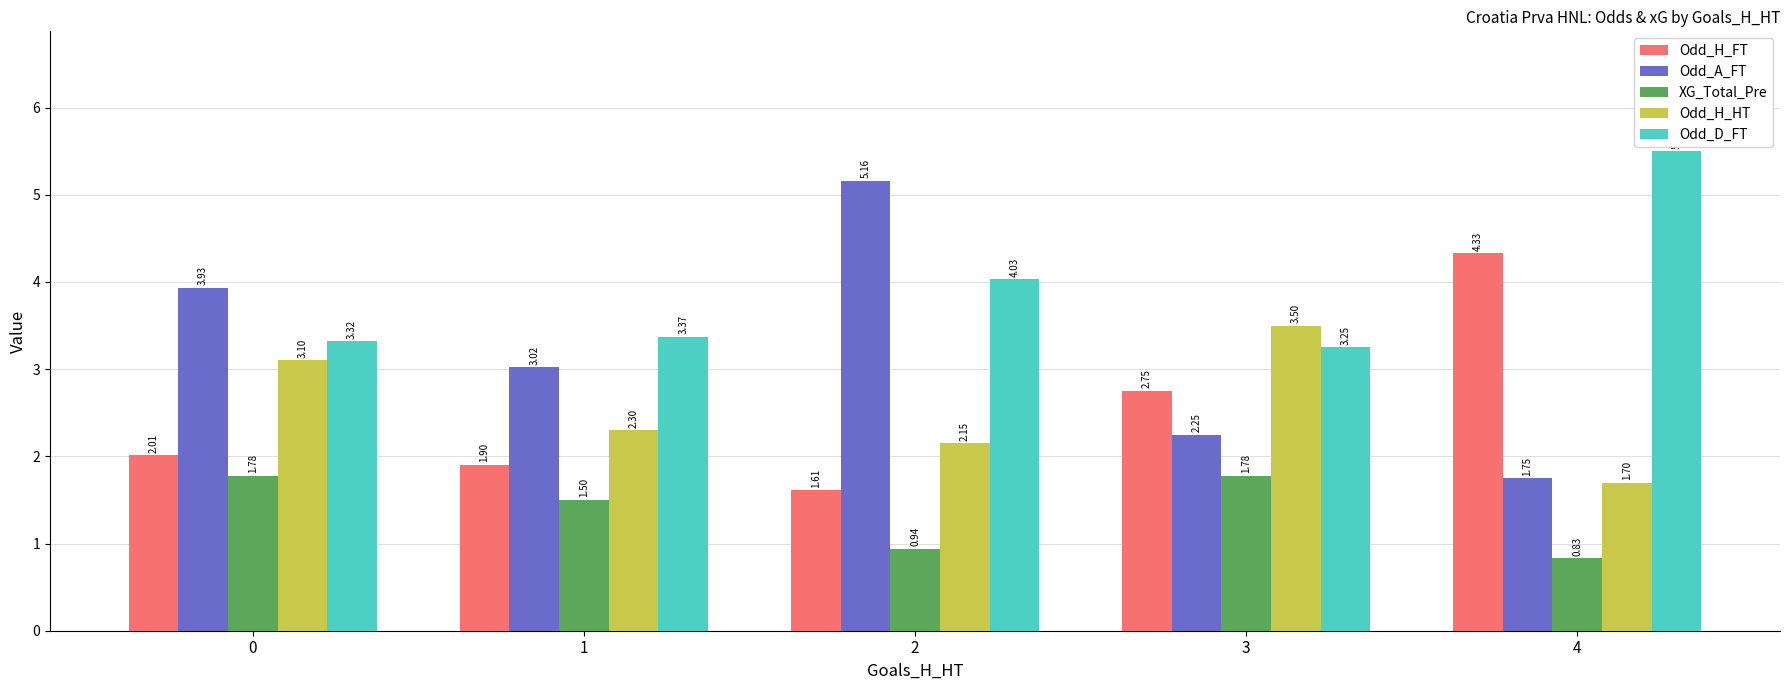

At 3, list the series in order from largest to smallest.

Odd_H_HT, Odd_D_FT, Odd_H_FT, Odd_A_FT, XG_Total_Pre